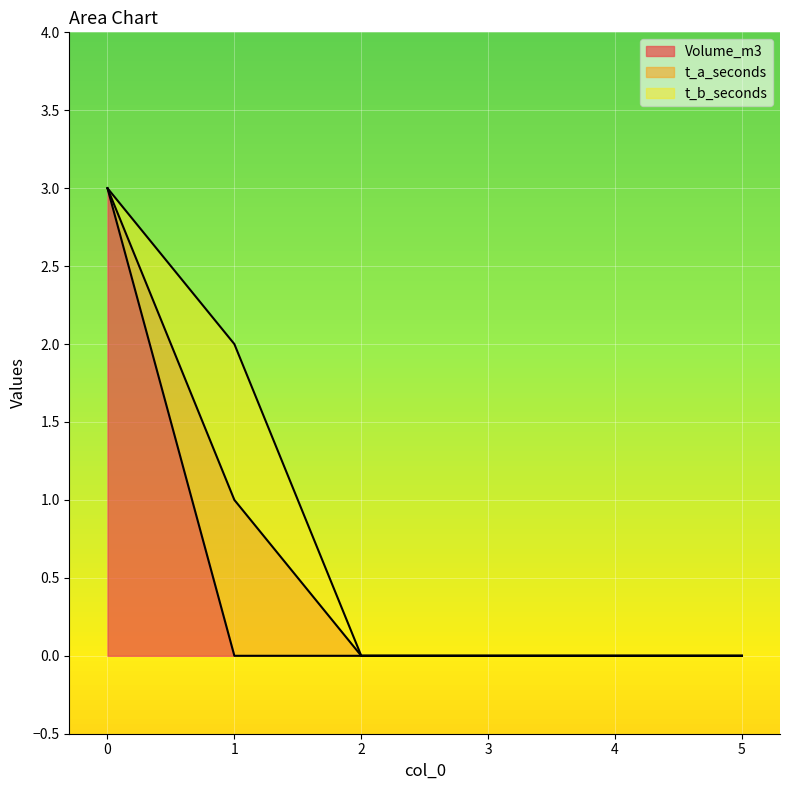

Rank the categories by t_b_seconds value from highest to lowest.

1, 0, 2, 3, 4, 5